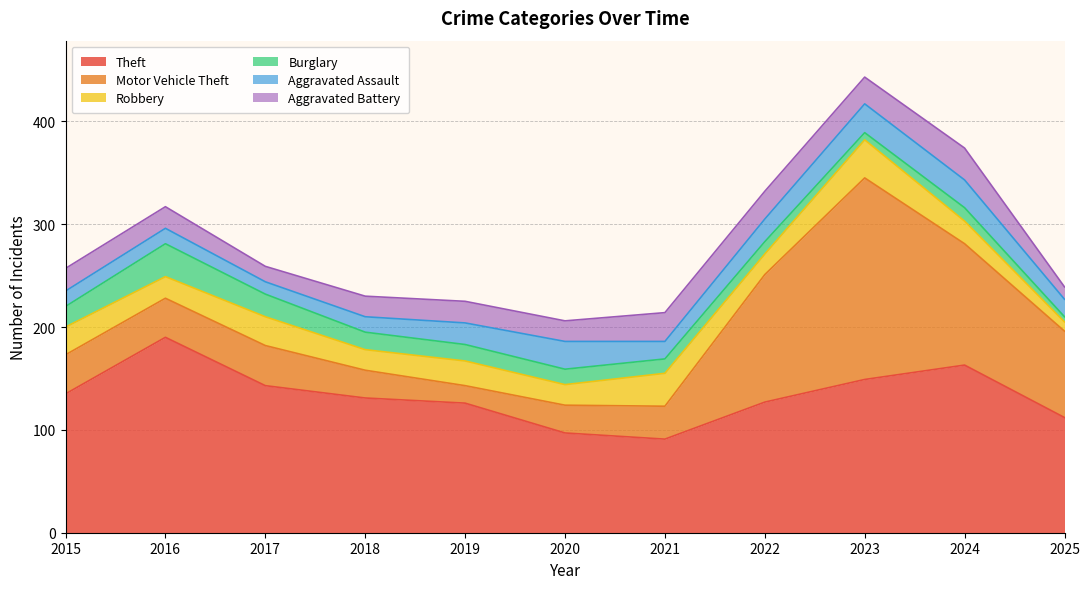

At 2022, list the series in order from smallest to largest.

Burglary, Robbery, Aggravated Assault, Aggravated Battery, Motor Vehicle Theft, Theft